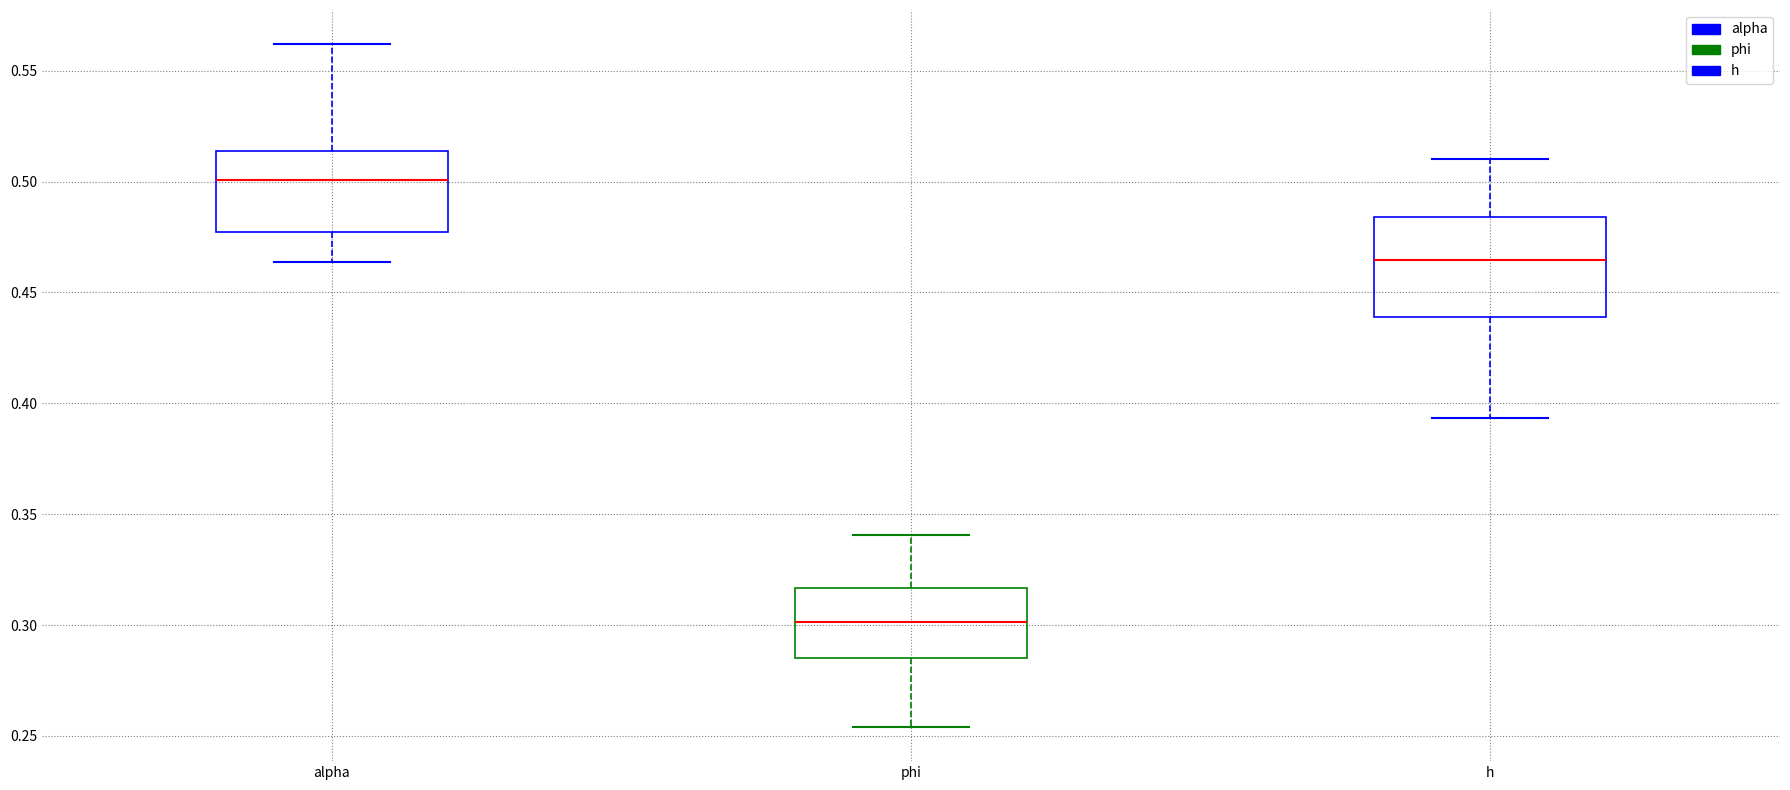

Comparing the boxes themselves (not the whiskers), which one is the tallest?

h